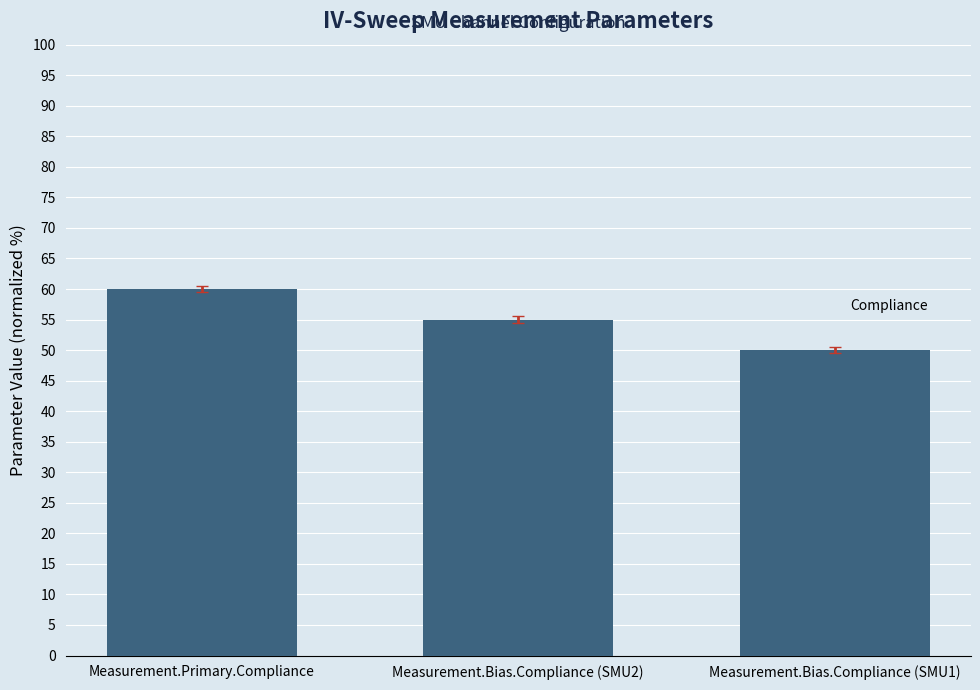

How many series are shown in this chart?

1